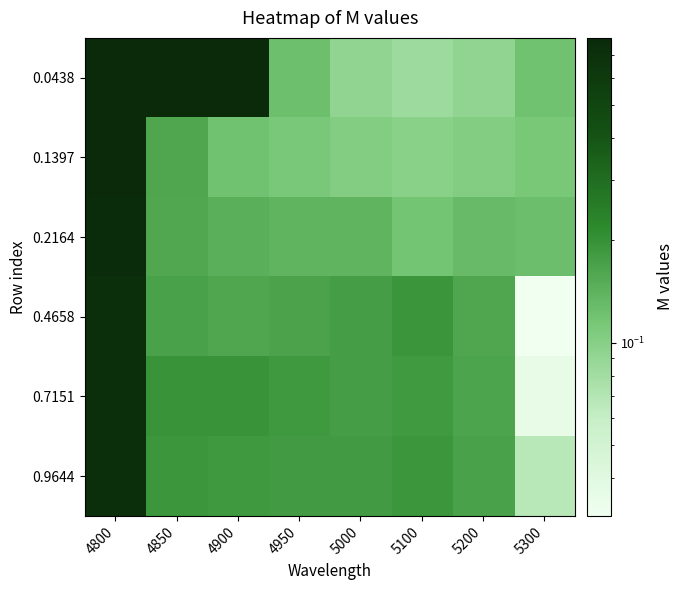

Rank the series by their maximum value, from lowest to highest.

0.4658, 0.7151, 0.9644, 0.2164, 0.1397, 0.0438